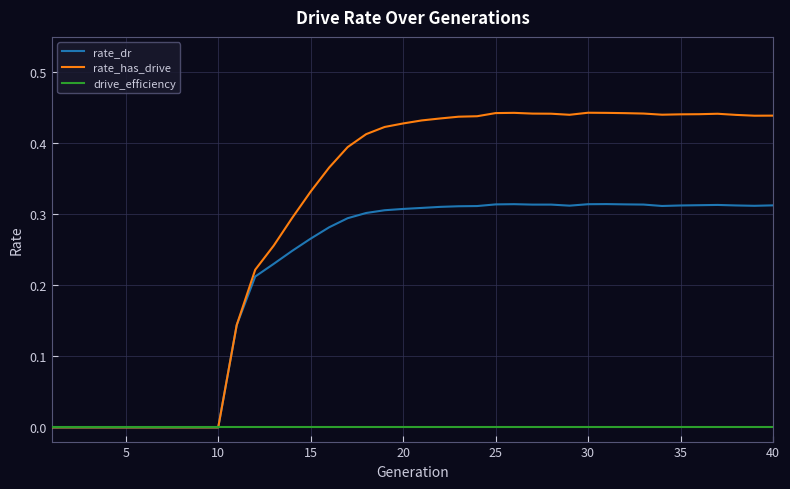

Which series has the widest spread of values?

rate_has_drive